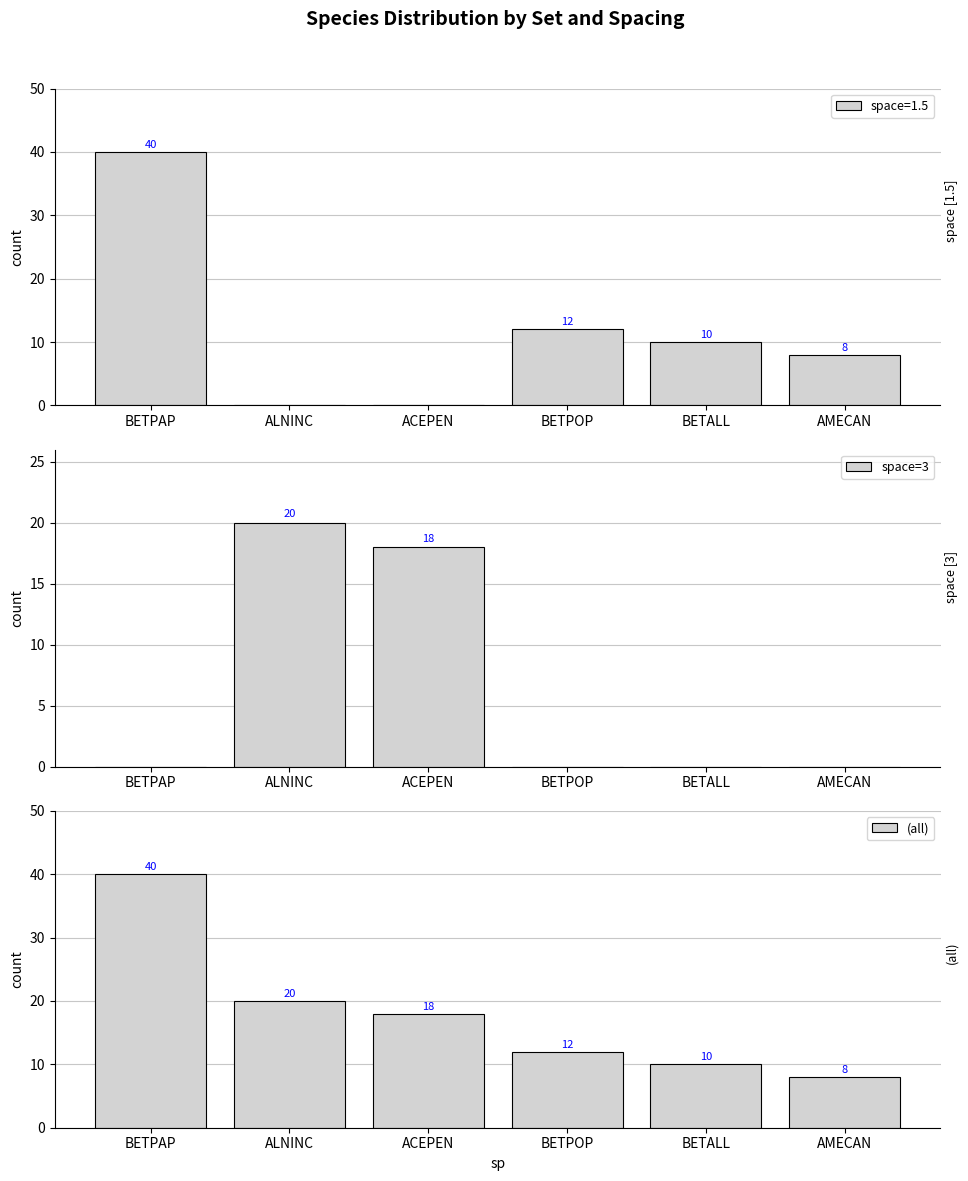

Reading left to right, extract all data points from this chart.

space=3: BETPAP=0	ALNINC=20	ACEPEN=18	BETPOP=0	BETALL=0	AMECAN=0
(all): BETPAP=40	ALNINC=20	ACEPEN=18	BETPOP=12	BETALL=10	AMECAN=8